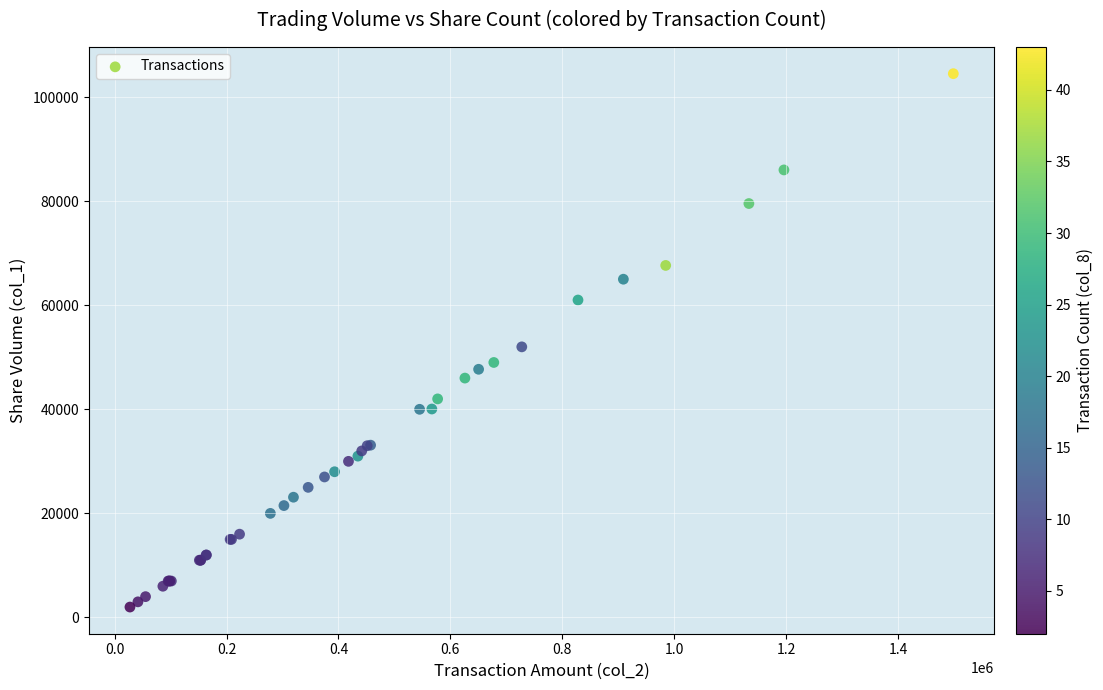

What Y value in the scatter plot is closest to 53249?

52000